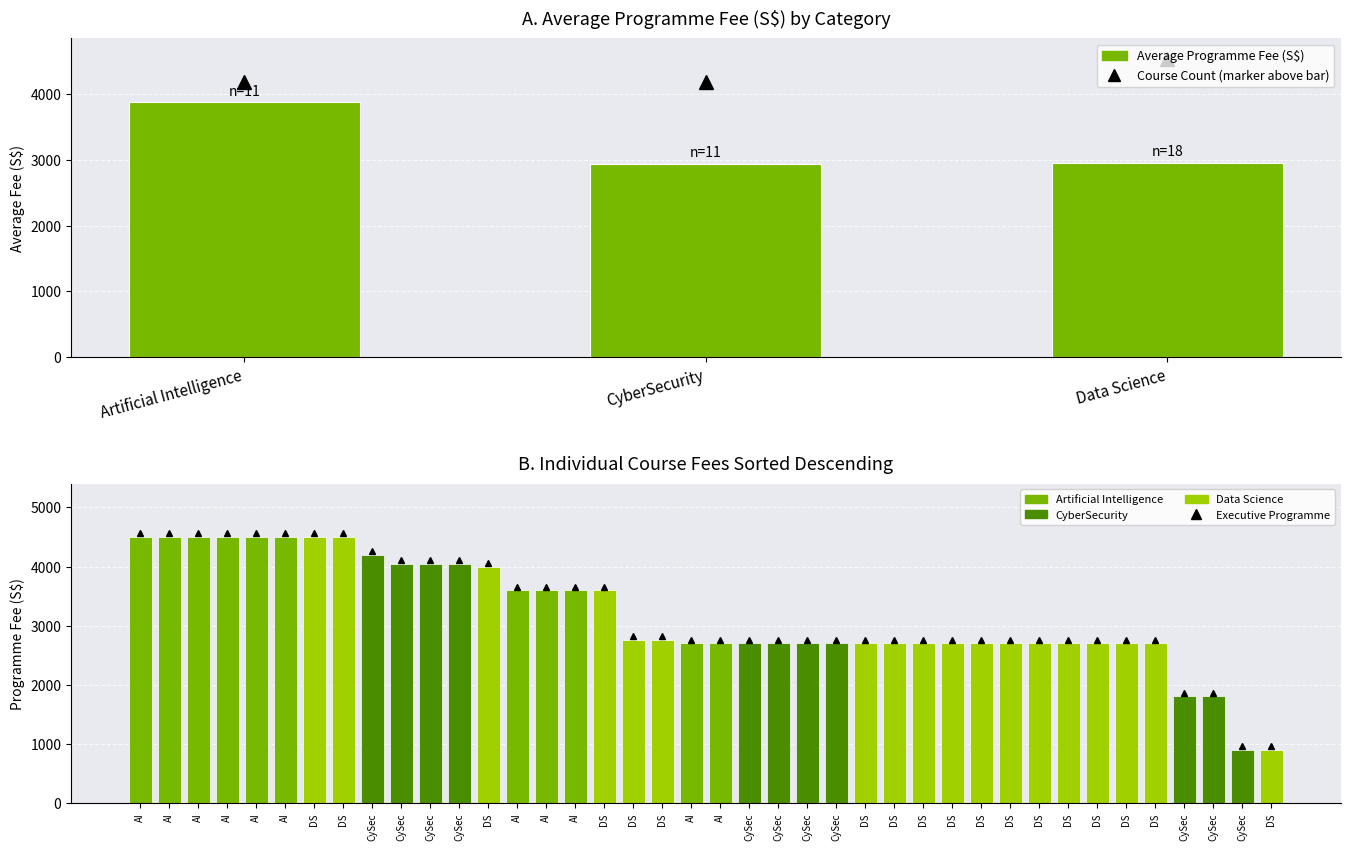

How many categories are shown in the chart?

40